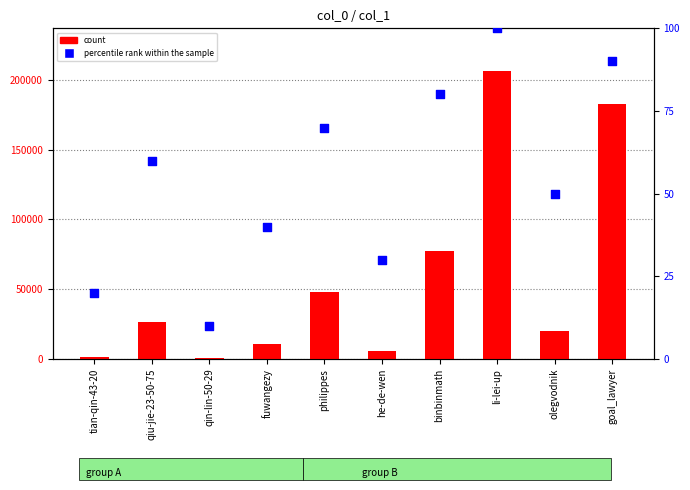

At how many categories does at least one series exceed 44687?

4